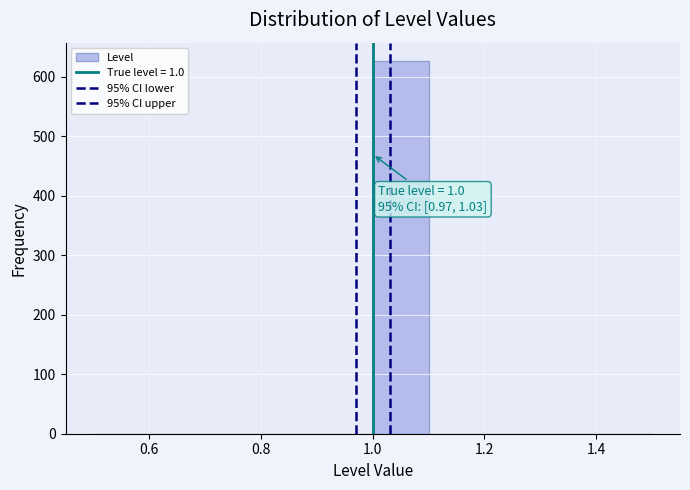

Which range on the x-axis has the tallest bar?

1.0 to 1.1